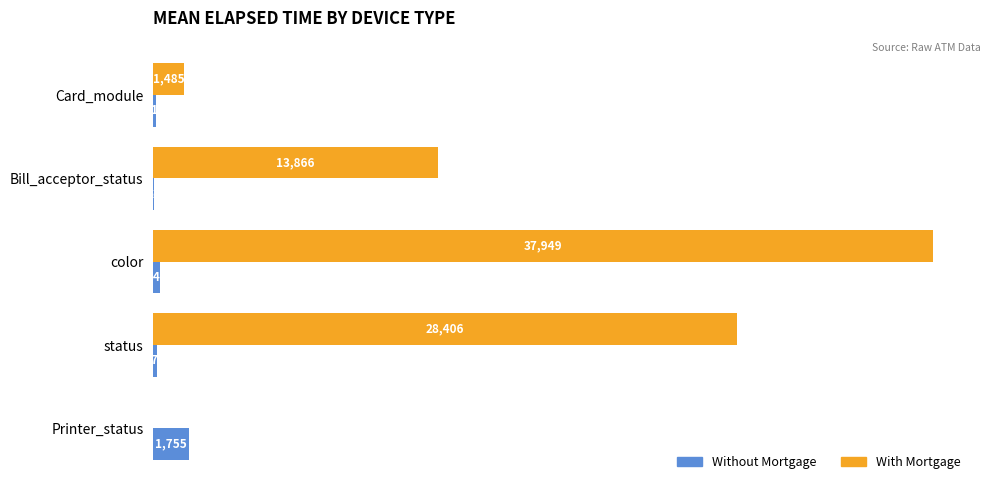

Does the chart contain any negative values?

No